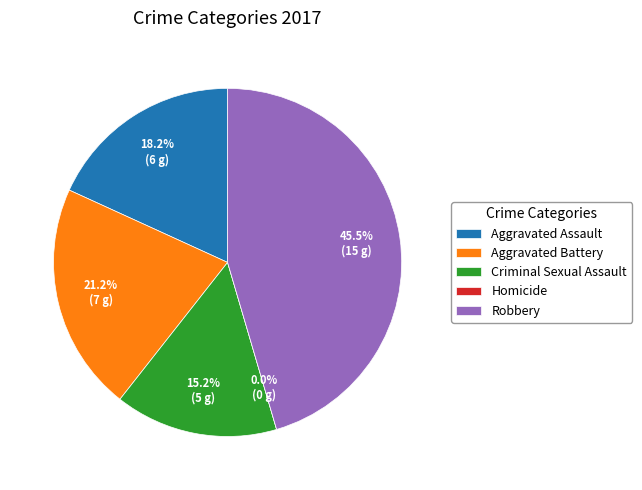

What is the ratio of the value at Criminal Sexual Assault to the value at Aggravated Assault?

0.8